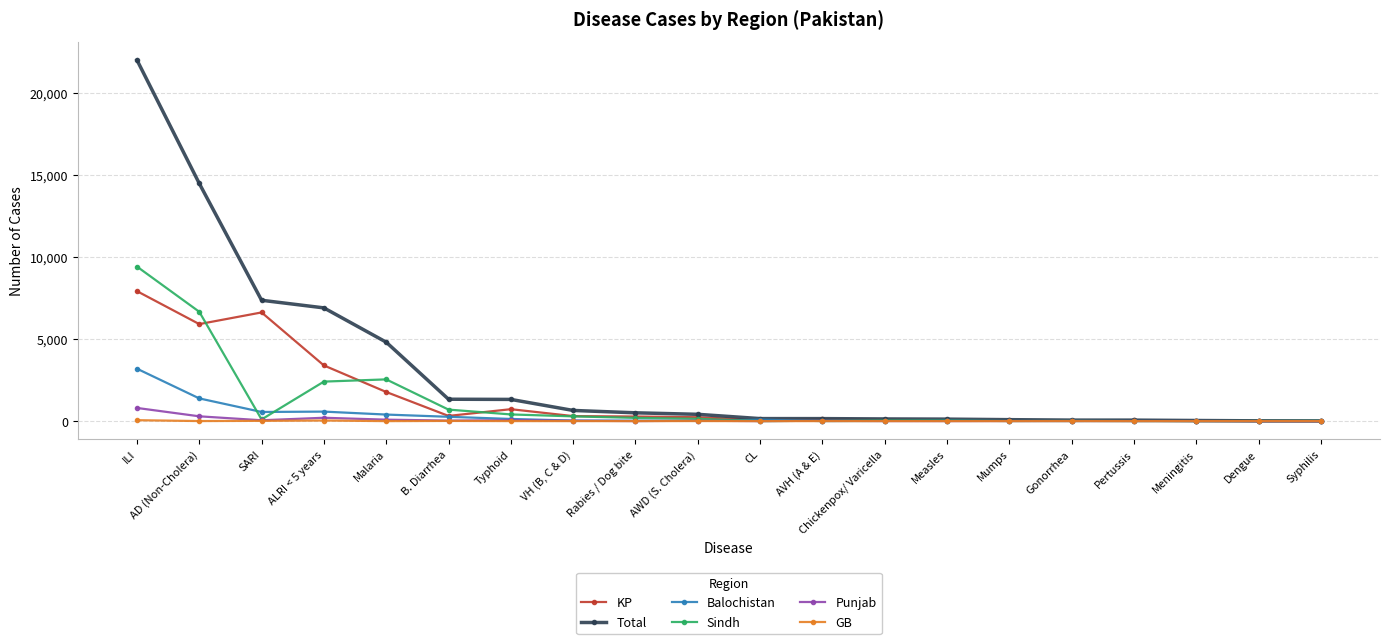

In Punjab, how many points are higher than both neighbors (excluding endpoints)?

6